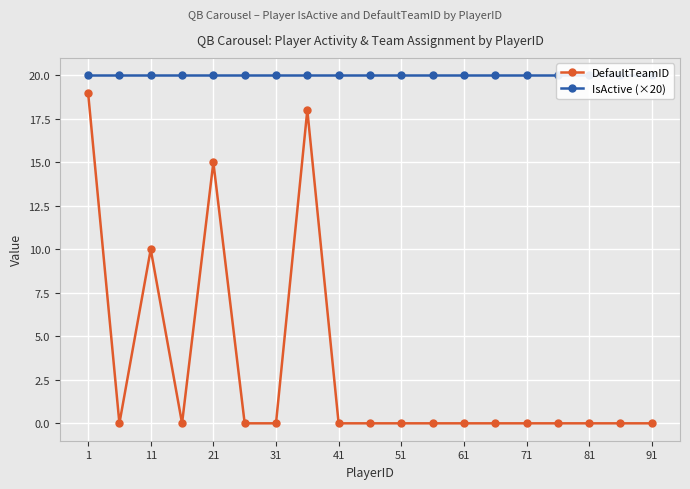

True or false: DefaultTeamID and IsActive (×20) intersect in this chart.

False